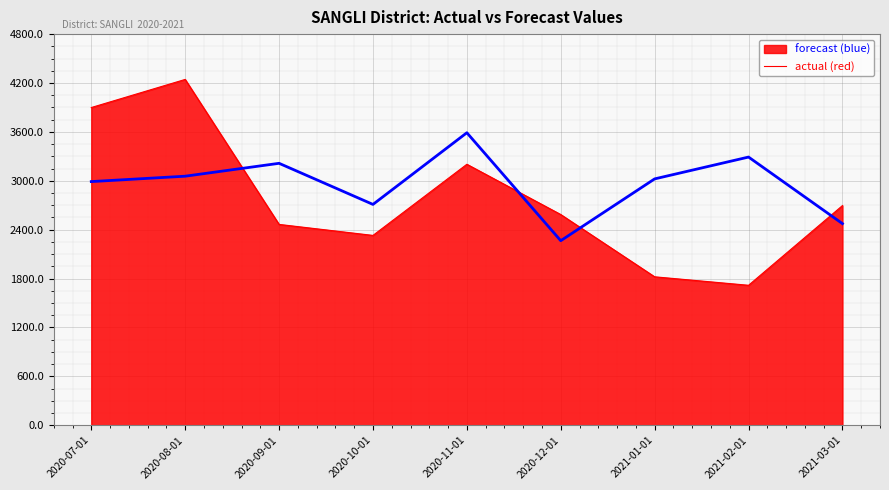

What is the total value across all series at 2020-10-01?

5040.3